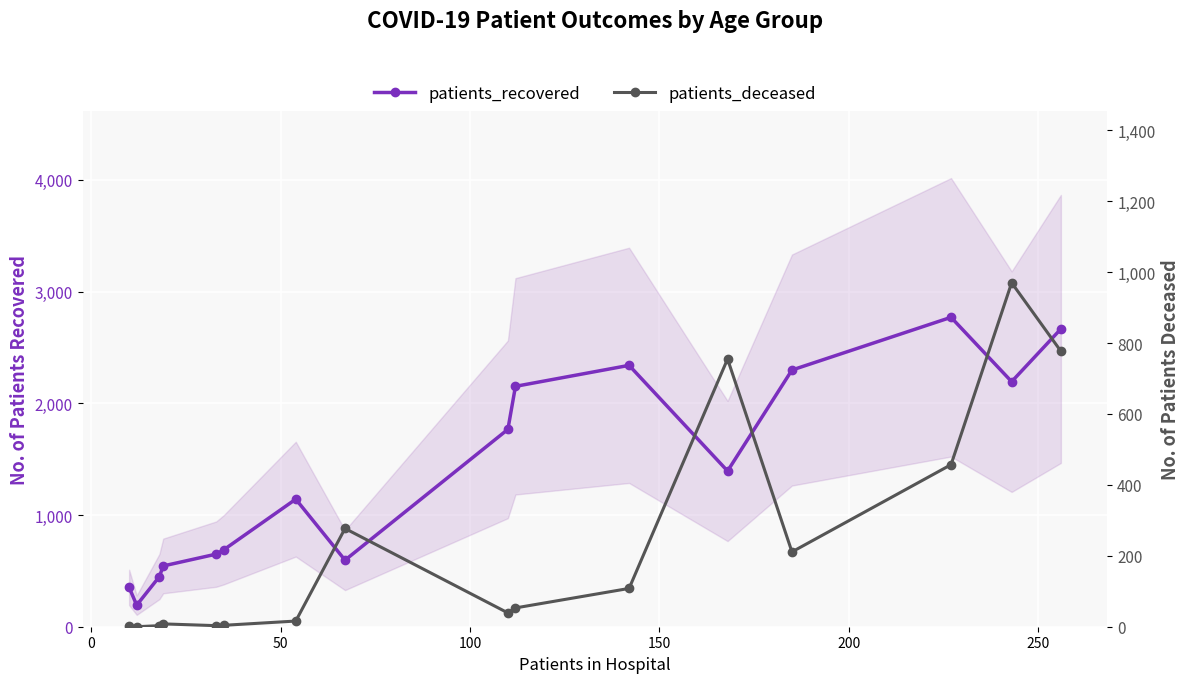

Reading left to right, list all the values displayed in this chart.

patients_recovered: 352	193	449	544	650	689	1142	596	1767	2152	2340	1394	2298	2770	2194	2666
patients_deceased: 2	0	3	8	3	4	16	277	39	53	108	755	211	457	970	777